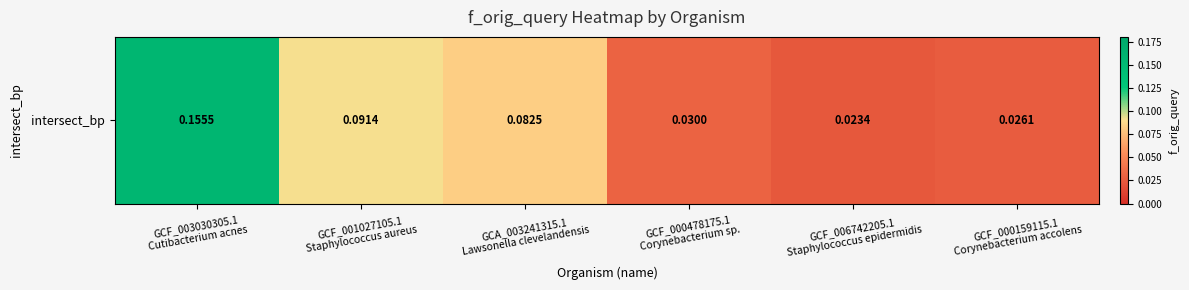

What is the difference between the second highest and minimum values?

0.1